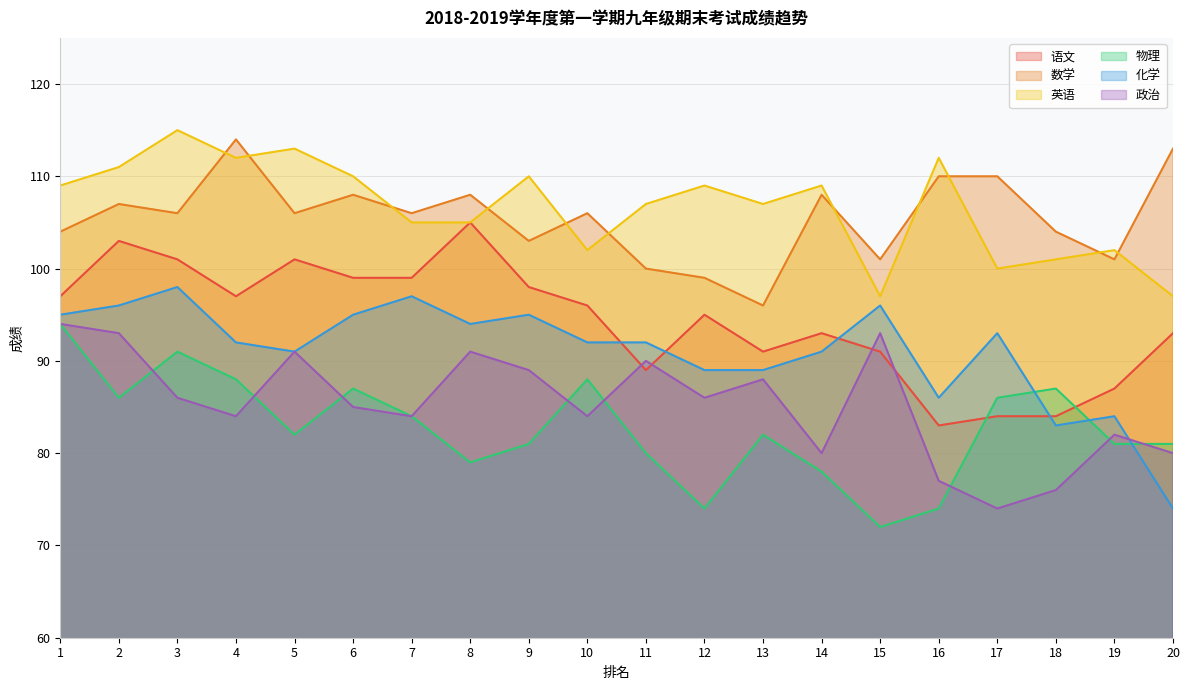

The 化学 series shows 163 at 10. True or false?

False